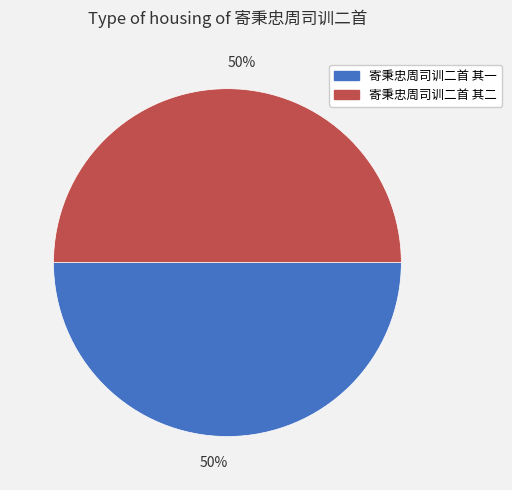

To the nearest percent, what is the average slice percentage?

50%